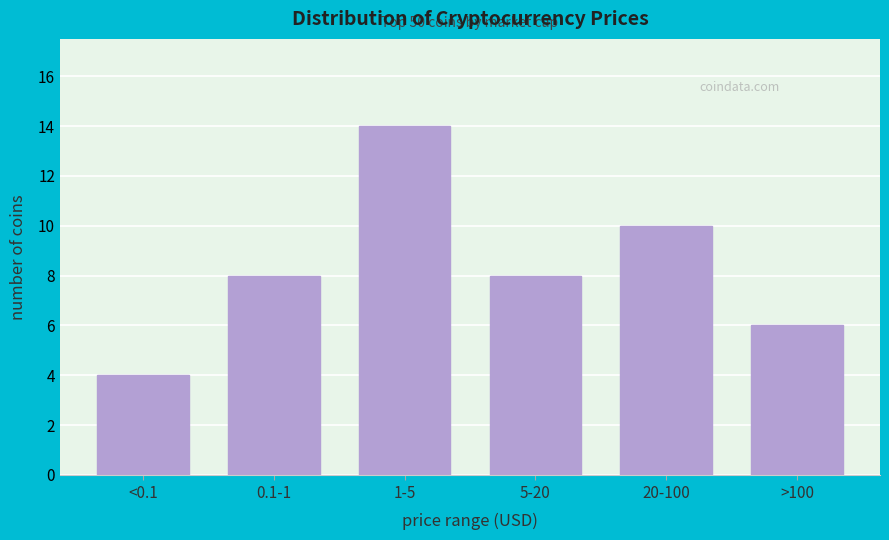

Reading right to left, transcribe all the data shown in this chart.

>100=6	20-100=10	5-20=8	1-5=14	0.1-1=8	<0.1=4